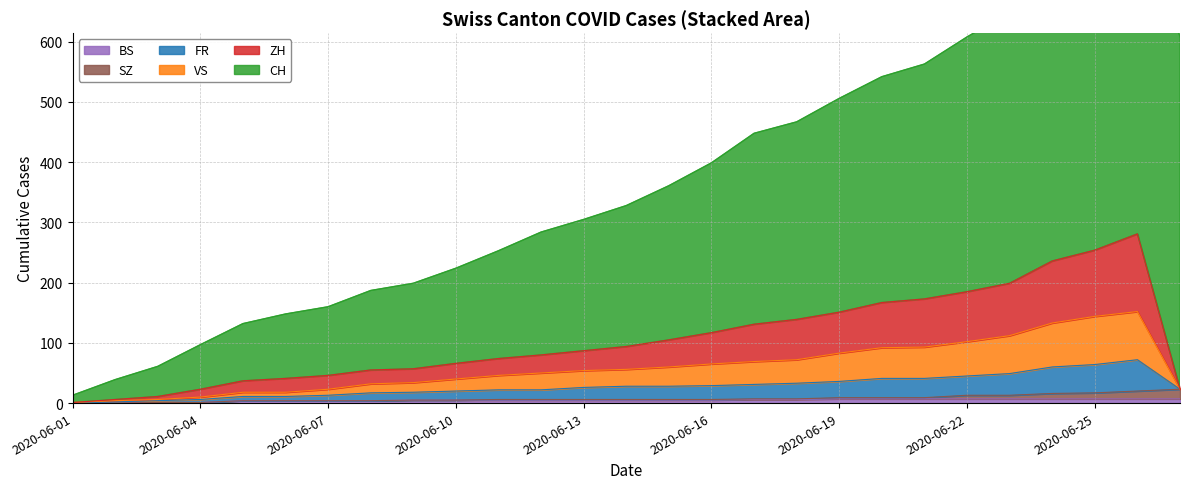

True or false: FR has more than 0 points higher than both neighbors.

True